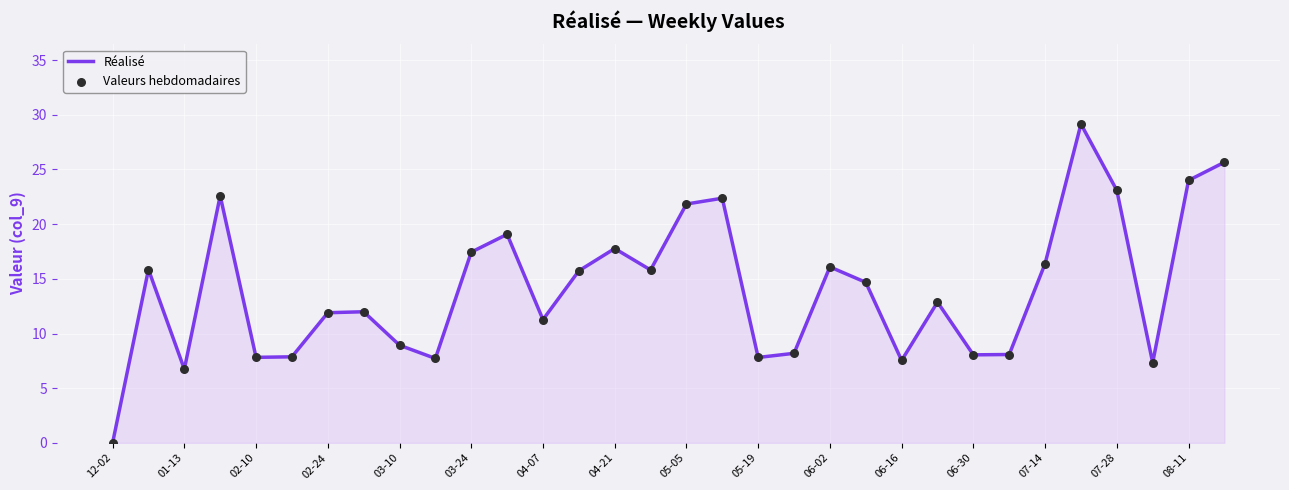

Does the chart have visible grid lines?

Yes